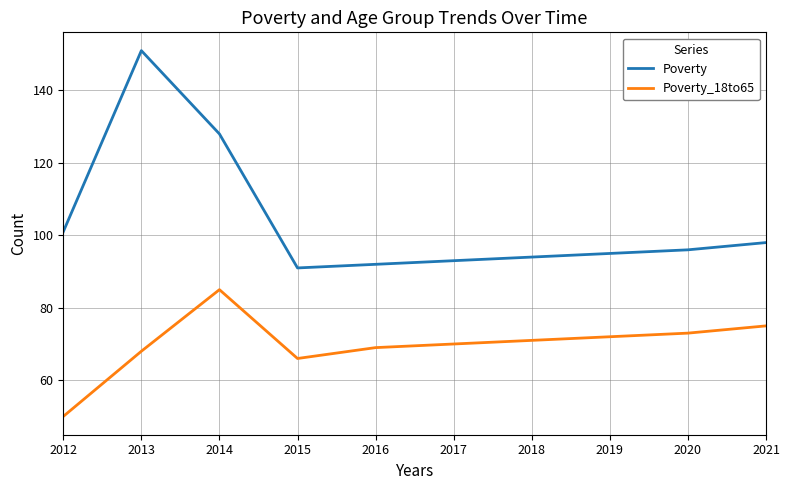

In Poverty, how many points are lower than both neighbors (excluding endpoints)?

1